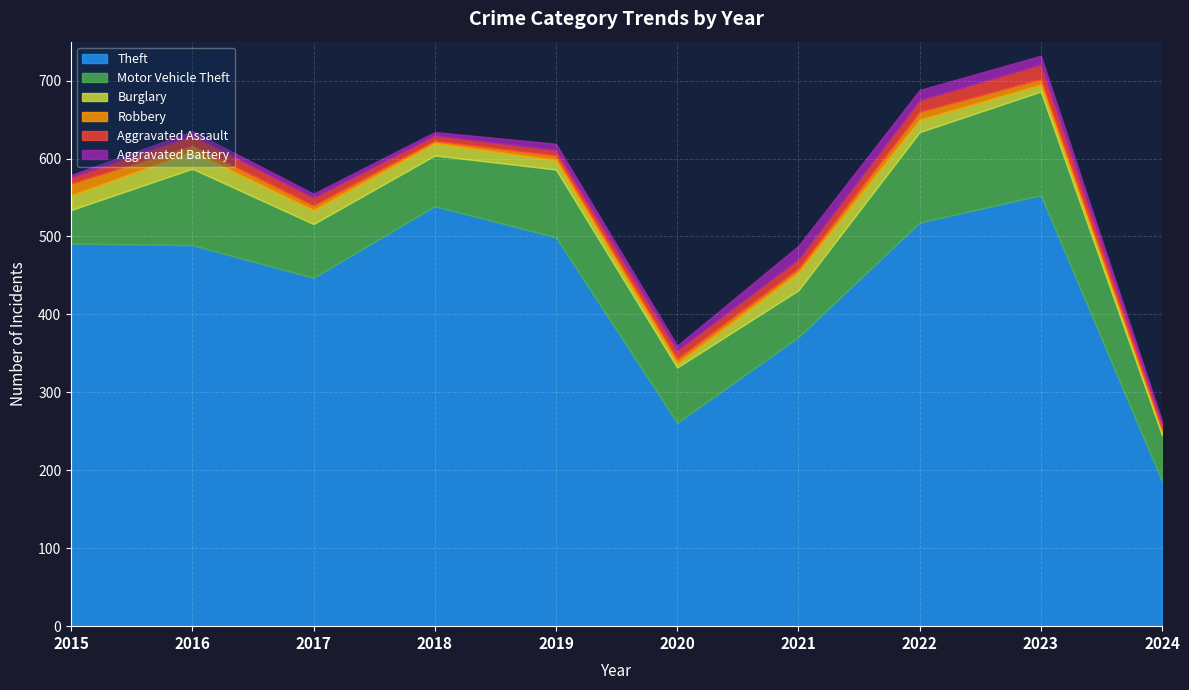

Which category has the lowest value across all series?

2018